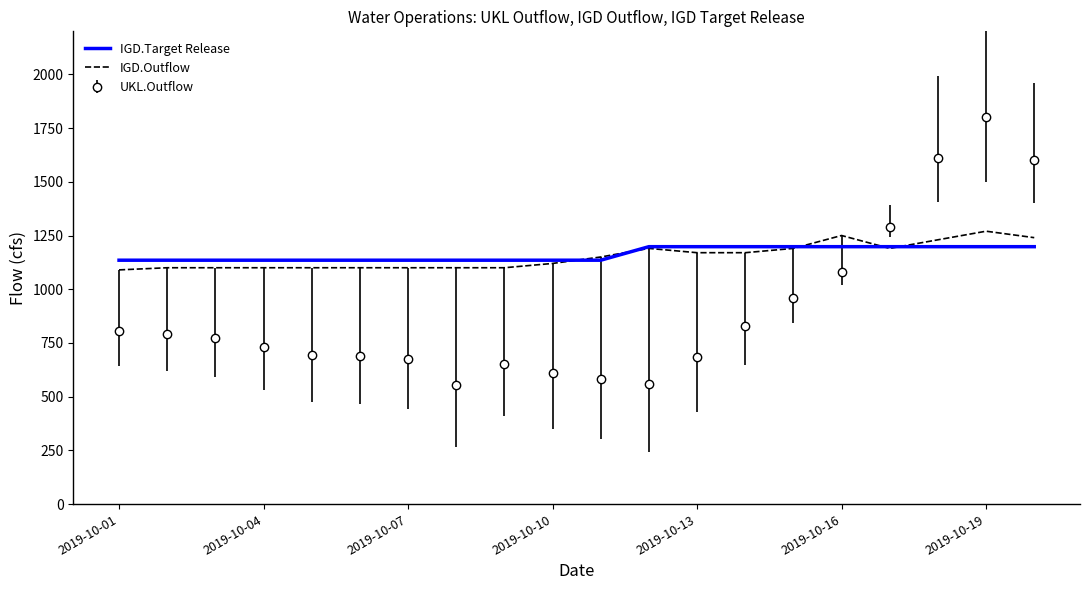

What is the minimum value for IGD.Target Release?

1135.1